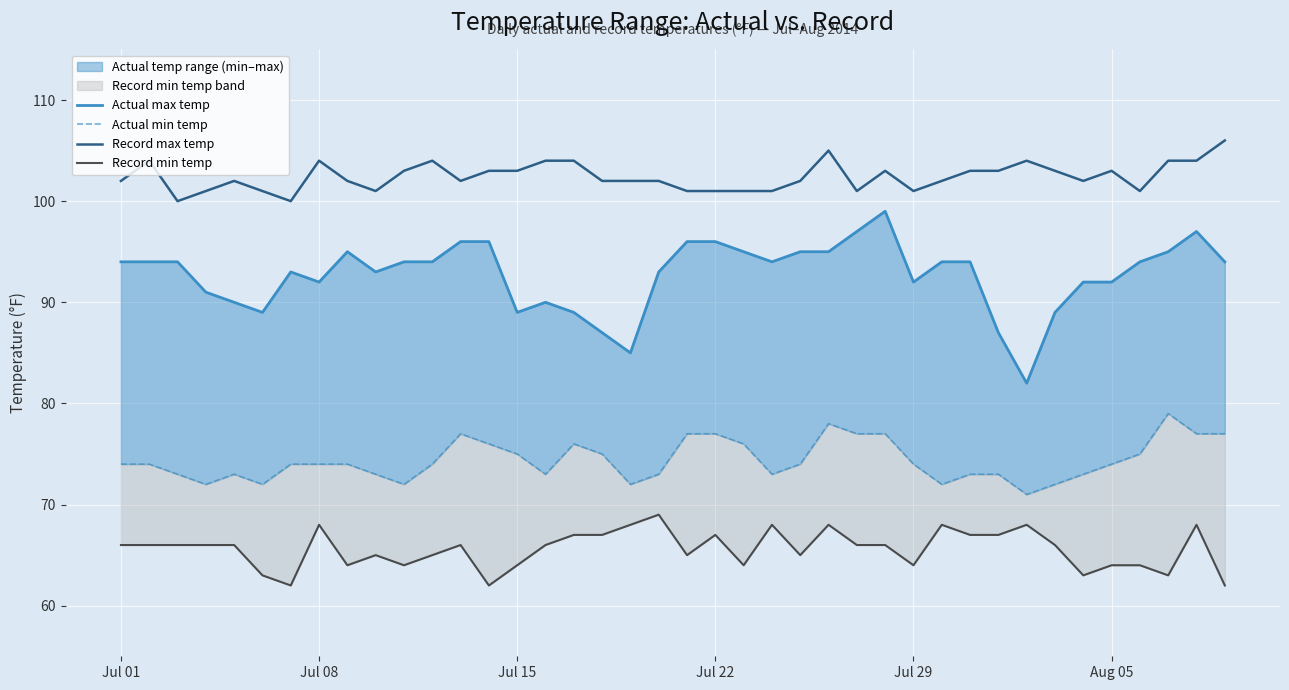

The value of Record max temp at Jul 29 is 69. True or false?

False